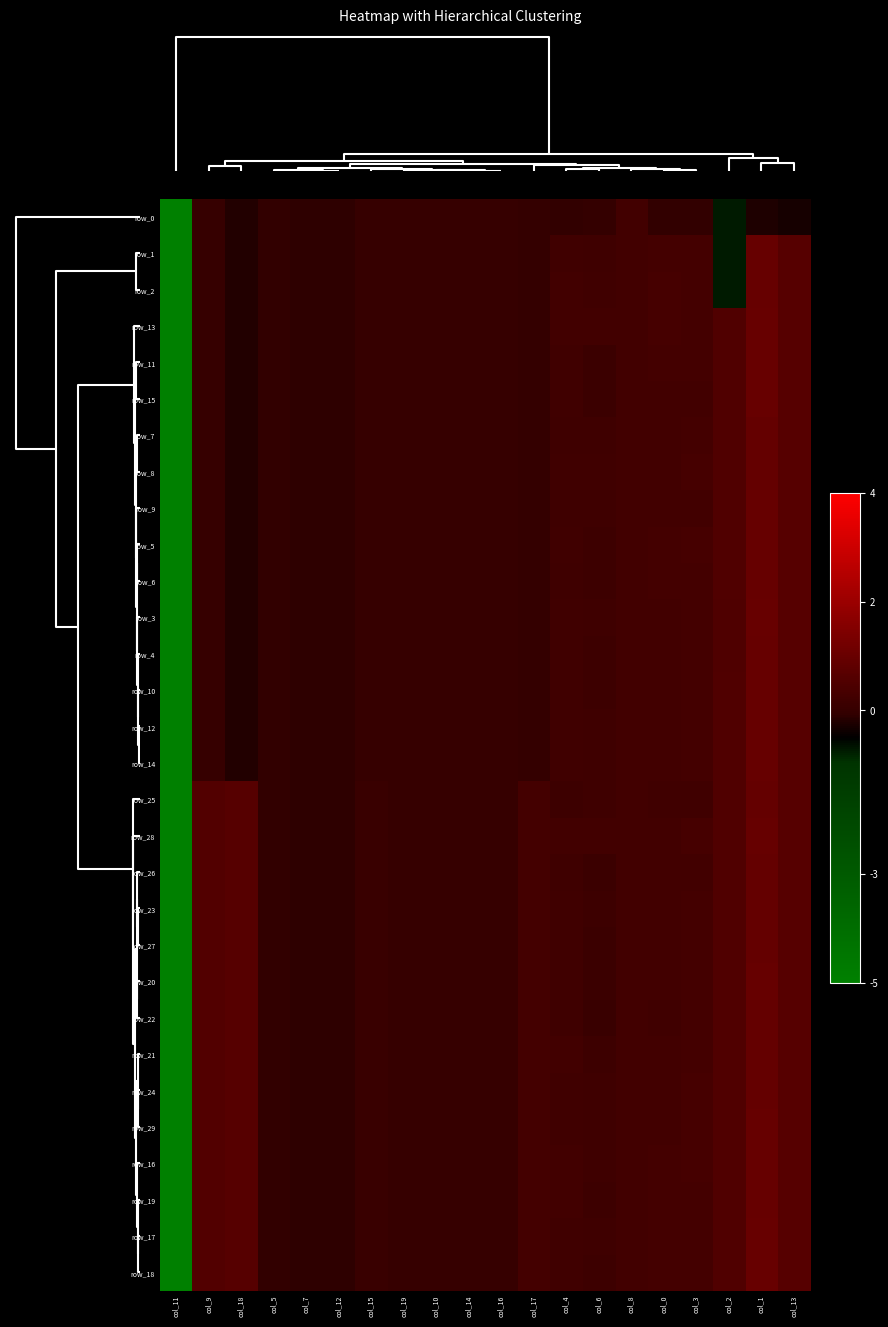

Which series has the largest total across all categories?

row_17